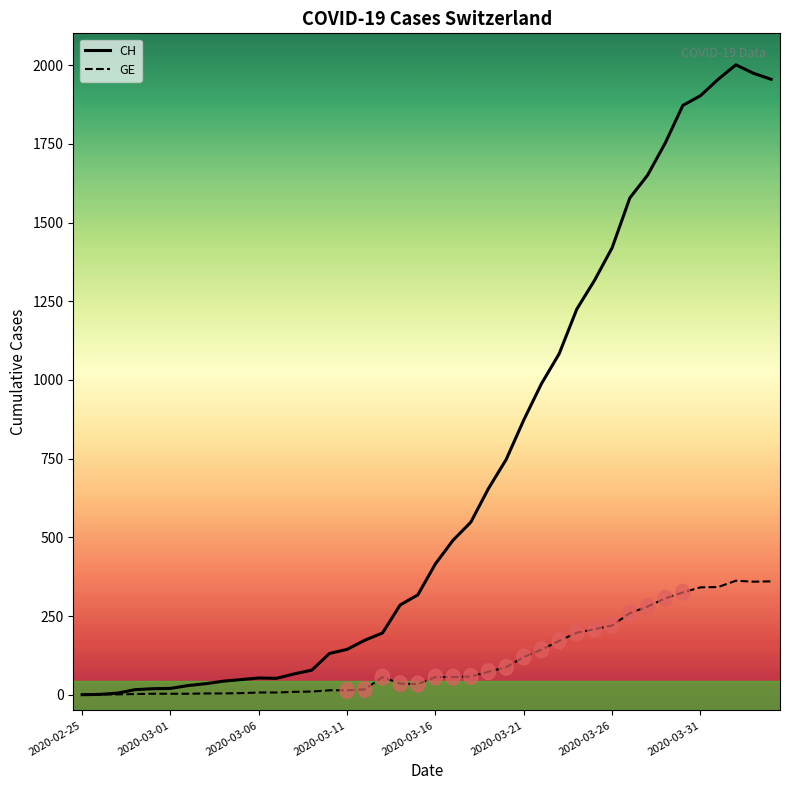

What is the highest value of the CH series?

2001